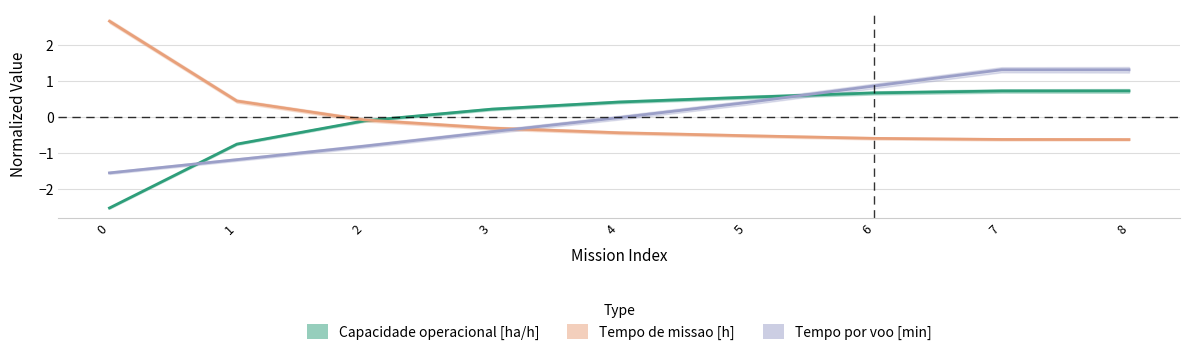

At which category is the sum across all series the highest?

7